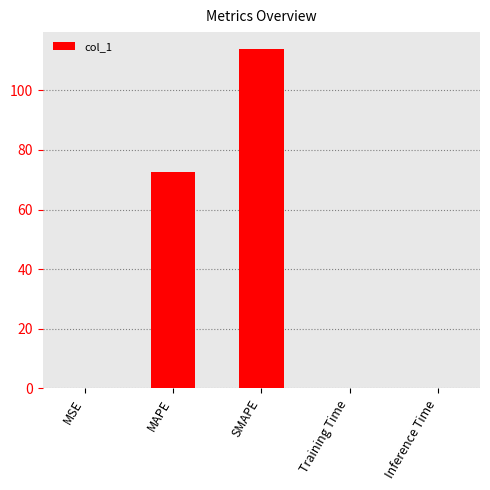

The chart shows a value of 0.0 at Inference Time. True or false?

True